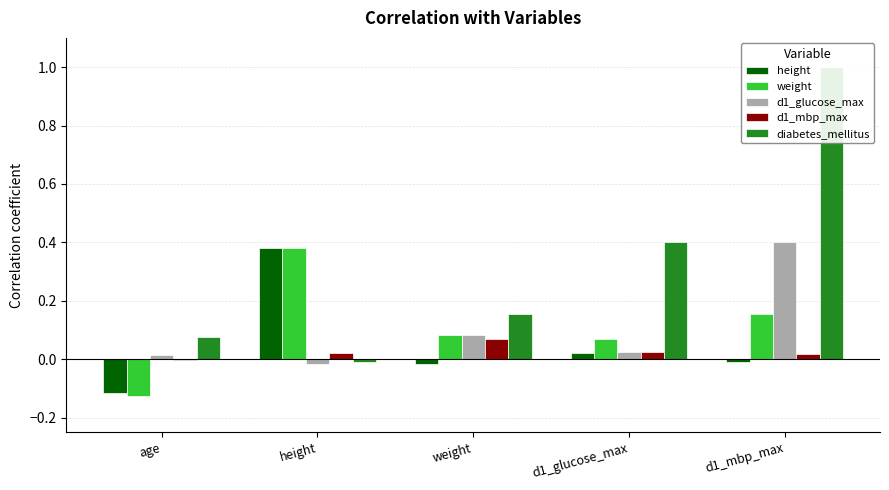

The value of d1_mbp_max at d1_glucose_max is 0.0. True or false?

False